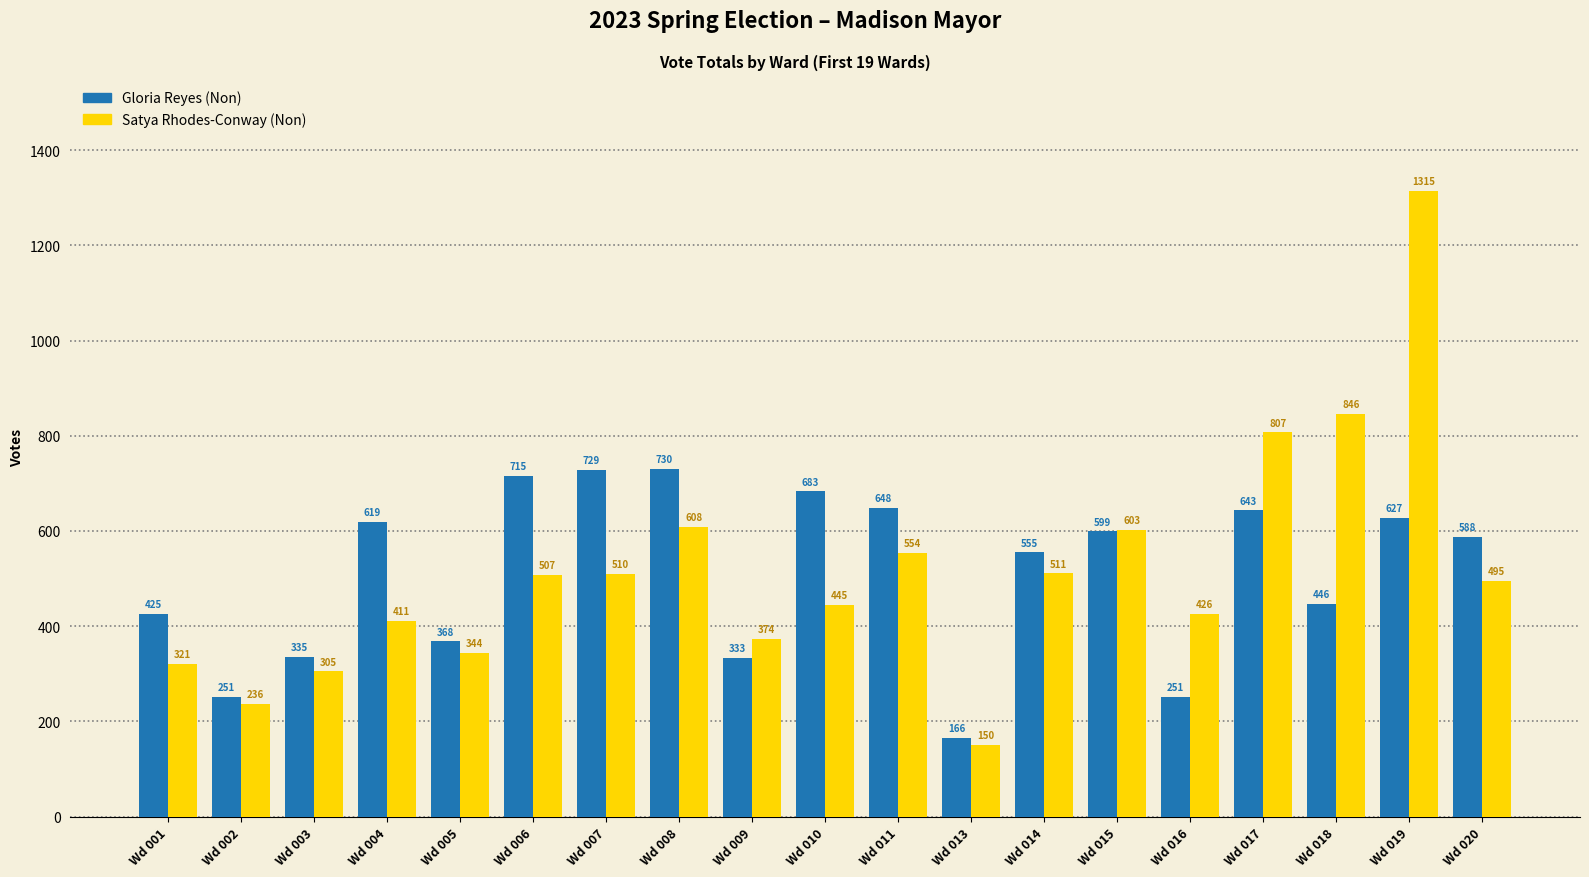

List the labels in order of Satya Rhodes-Conway (Non) value, smallest first.

Wd 013, Wd 002, Wd 003, Wd 001, Wd 005, Wd 009, Wd 004, Wd 016, Wd 010, Wd 020, Wd 006, Wd 007, Wd 014, Wd 011, Wd 015, Wd 008, Wd 017, Wd 018, Wd 019